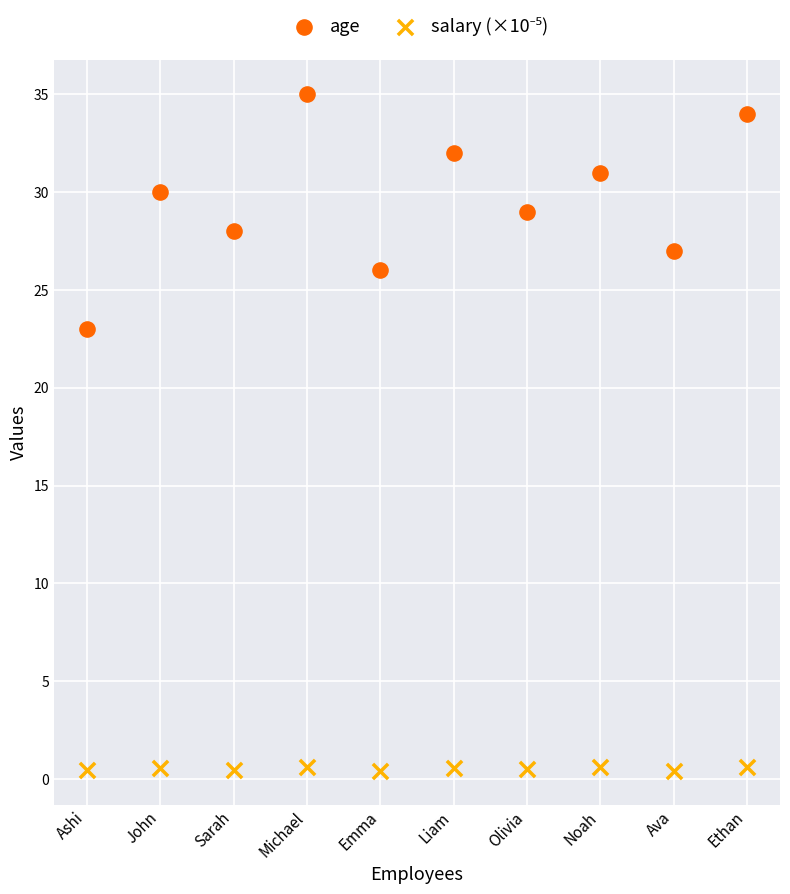

Across all data points, what is the range of Y values (max minus min)?

34.6